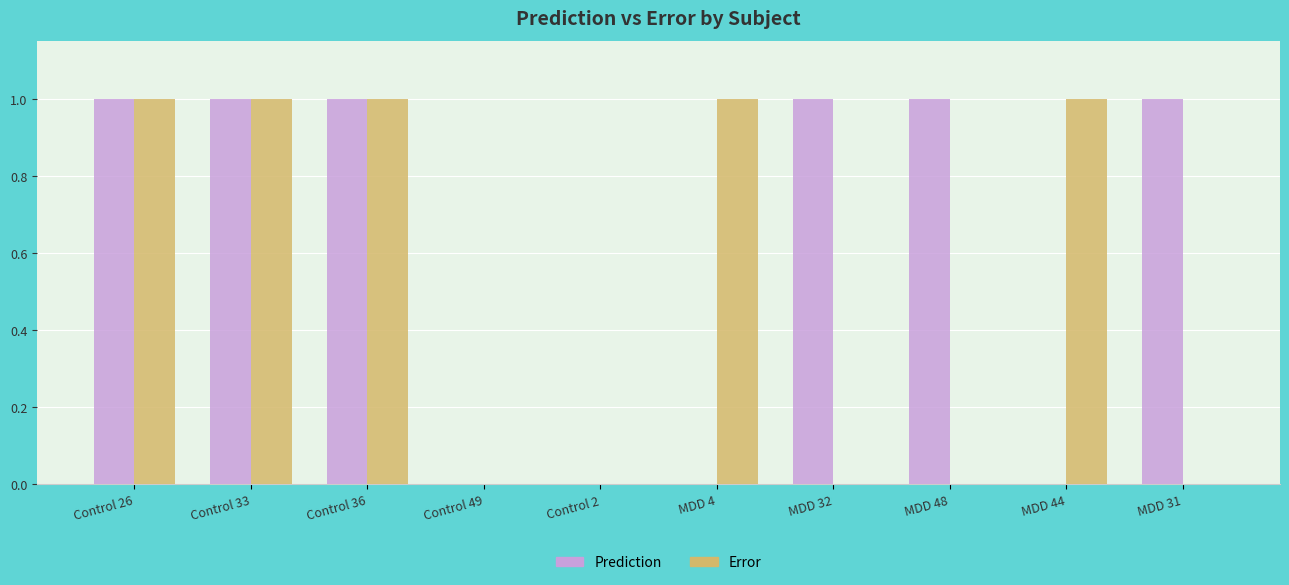

What is the sum of all Error values?

5.0